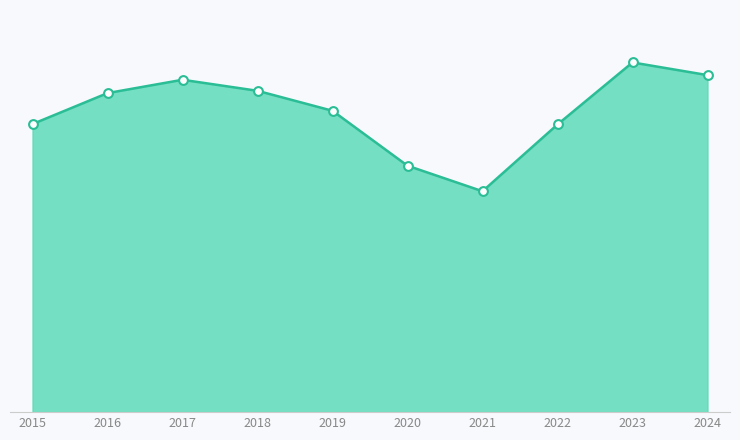

Approximately how many times larger is the value at 2017 compared to 2023?

1.0